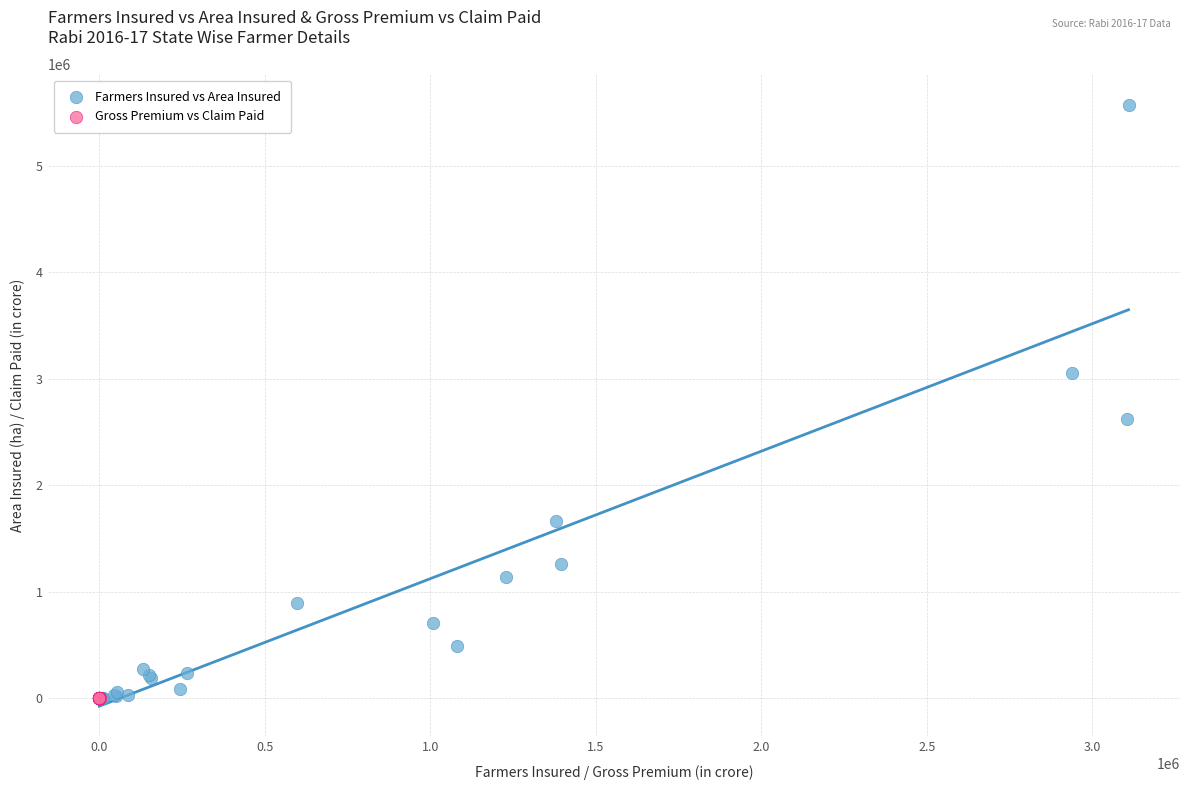

Which series has the widest spread of Y values?

Farmers Insured vs Area Insured